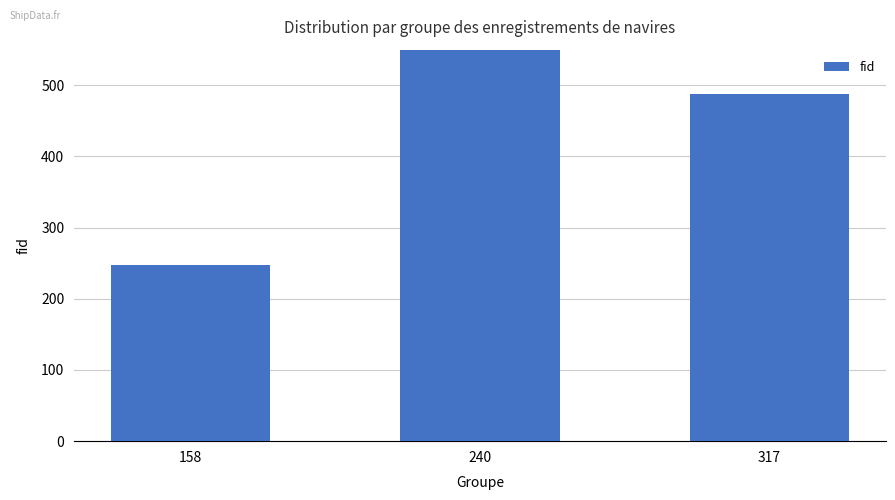

What is the average value?

489